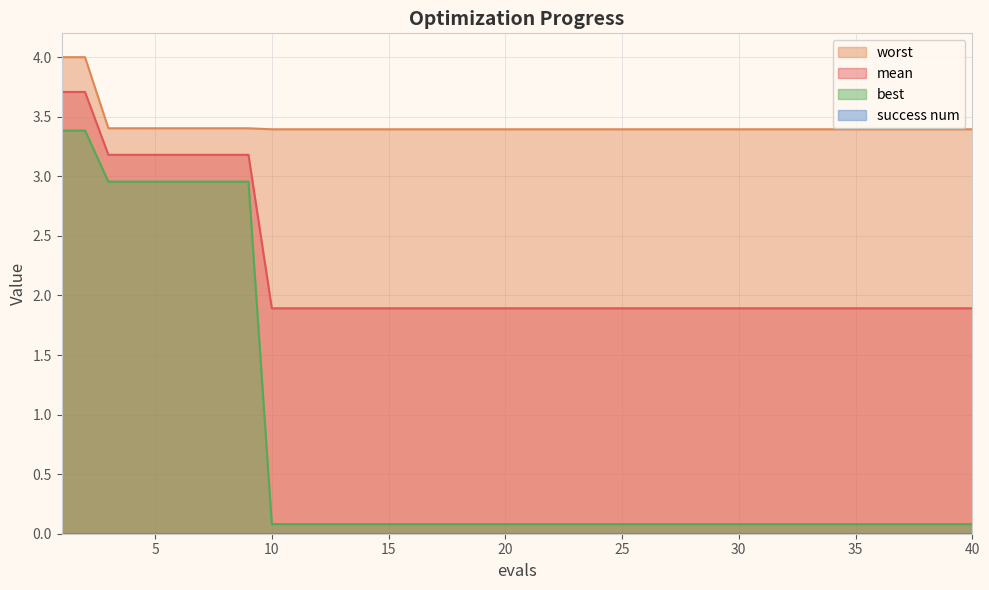

Reading left to right, transcribe all the data shown in this chart.

mean: 3.7	3.7	3.2	3.2	3.2	3.2	3.2	3.2	3.2	1.9	1.9	1.9	1.9	1.9	1.9	1.9	1.9	1.9	1.9	1.9	1.9	1.9	1.9	1.9	1.9	1.9	1.9	1.9	1.9	1.9	1.9	1.9	1.9	1.9	1.9	1.9	1.9	1.9	1.9	1.9
best: 3.4	3.4	3.0	3.0	3.0	3.0	3.0	3.0	3.0	0.1	0.1	0.1	0.1	0.1	0.1	0.1	0.1	0.1	0.1	0.1	0.1	0.1	0.1	0.1	0.1	0.1	0.1	0.1	0.1	0.1	0.1	0.1	0.1	0.1	0.1	0.1	0.1	0.1	0.1	0.1
worst: 4.0	4.0	3.4	3.4	3.4	3.4	3.4	3.4	3.4	3.4	3.4	3.4	3.4	3.4	3.4	3.4	3.4	3.4	3.4	3.4	3.4	3.4	3.4	3.4	3.4	3.4	3.4	3.4	3.4	3.4	3.4	3.4	3.4	3.4	3.4	3.4	3.4	3.4	3.4	3.4